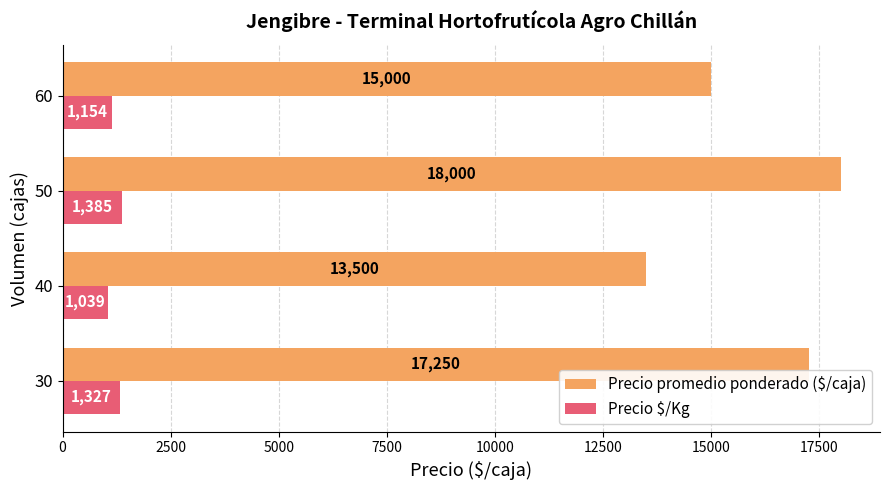

Is it true that Precio $/Kg equals 1154 at 60?

True